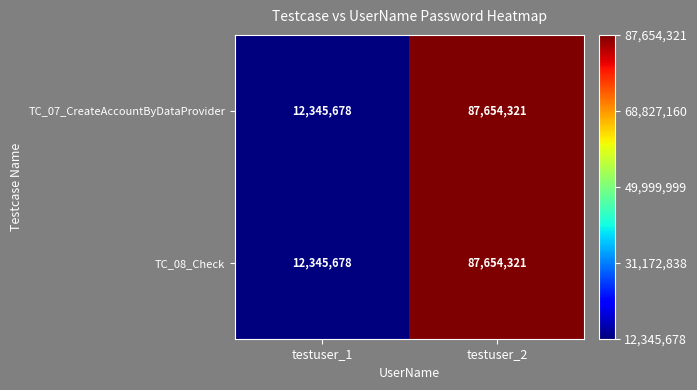

What value does the TC_08_Check series have at testuser_1, to the nearest 10?

12345680